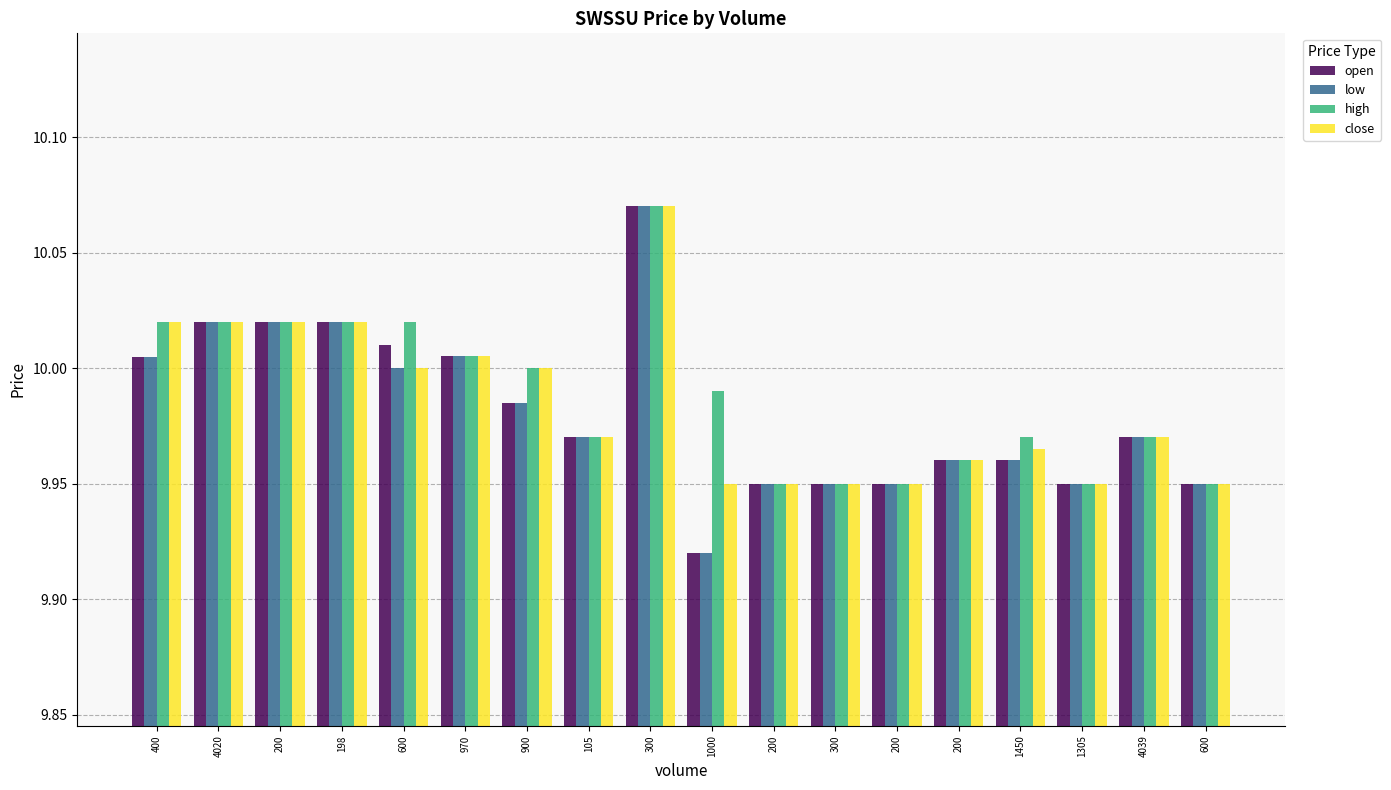

What is the maximum value for open?

10.1